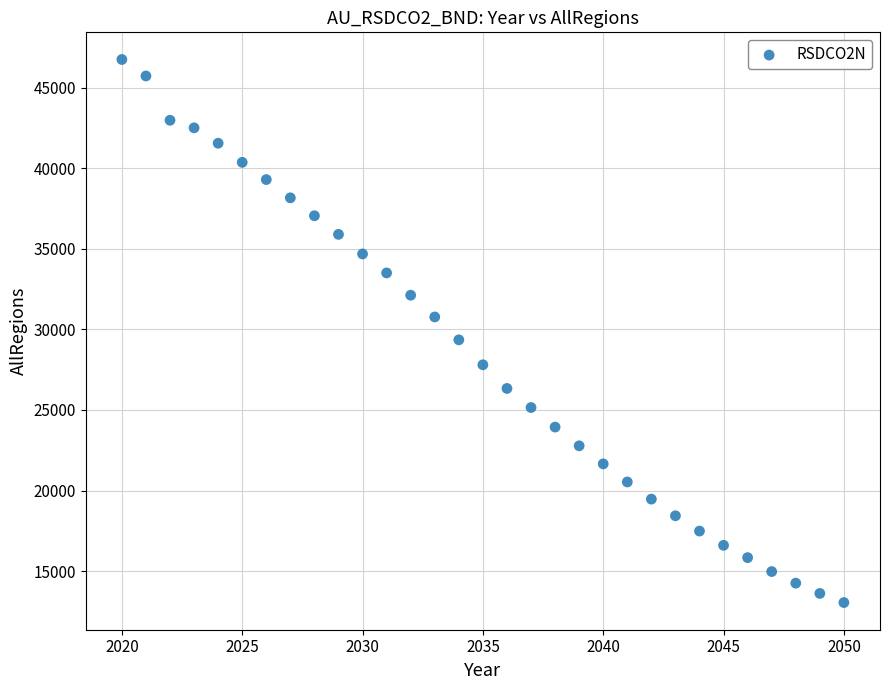

What is the range of X values (max minus min)?

30.0